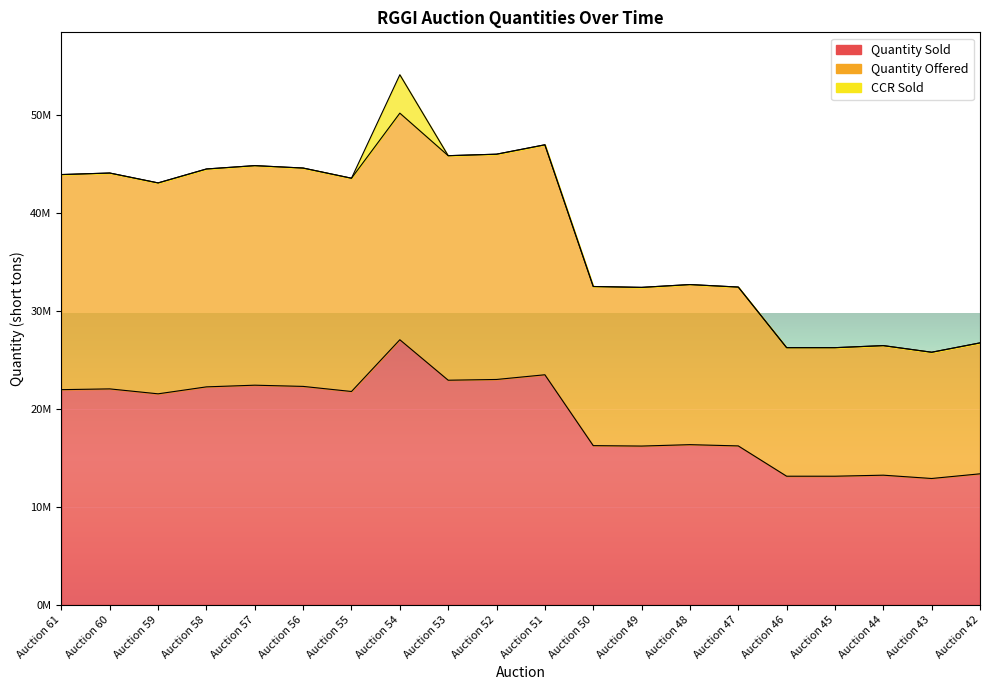

Does the chart display data point markers on the line(s)?

No